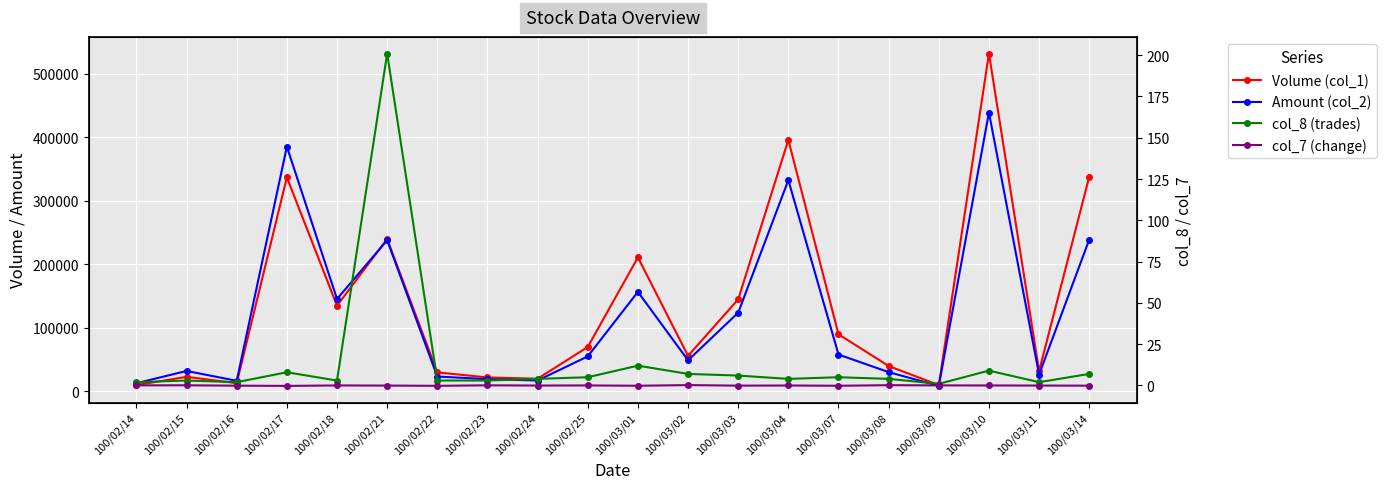

Reading right to left, extract all data points from this chart.

Volume (col_1): 100/03/14=338000.0	100/03/11=32000.0	100/03/10=532000.0	100/03/09=10000.0	100/03/08=40000.0	100/03/07=90000.0	100/03/04=396000.0	100/03/03=145000.0	100/03/02=56000.0	100/03/01=211000.0	100/02/25=70000.0	100/02/24=20000.0	100/02/23=22000.0	100/02/22=30000.0	100/02/21=240000.0	100/02/18=135000.0	100/02/17=337000.0	100/02/16=13000.0	100/02/15=23000.0	100/02/14=10000.0
Amount (col_2): 100/03/14=239070.0	100/03/11=26560.0	100/03/10=439050.0	100/03/09=8700.0	100/03/08=30400.0	100/03/07=58100.0	100/03/04=332640.0	100/03/03=123990.0	100/03/02=49000.0	100/03/01=156710.0	100/02/25=55200.0	100/02/24=17200.0	100/02/23=19320.0	100/02/22=23500.0	100/02/21=238020.0	100/02/18=145560.0	100/02/17=385280.0	100/02/16=16730.0	100/02/15=32240.0	100/02/14=12900.0
col_8 (trades): 100/03/14=7.0	100/03/11=2.0	100/03/10=9.0	100/03/09=1.0	100/03/08=4.0	100/03/07=5.0	100/03/04=4.0	100/03/03=6.0	100/03/02=7.0	100/03/01=12.0	100/02/25=5.0	100/02/24=4.0	100/02/23=3.0	100/02/22=3.0	100/02/21=201.0	100/02/18=3.0	100/02/17=8.0	100/02/16=2.0	100/02/15=3.0	100/02/14=2.0
col_7 (change): 100/03/14=-0.1	100/03/11=-0.1	100/03/10=0.0	100/03/09=0.1	100/03/08=0.2	100/03/07=-0.2	100/03/04=-0.0	100/03/03=-0.1	100/03/02=0.2	100/03/01=-0.2	100/02/25=0.0	100/02/24=-0.0	100/02/23=0.1	100/02/22=-0.2	100/02/21=-0.1	100/02/18=0.0	100/02/17=-0.3	100/02/16=-0.1	100/02/15=0.1	100/02/14=0.1